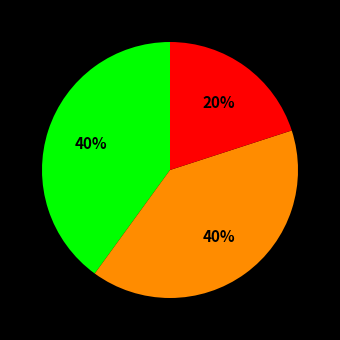

To the nearest percent, what is the difference between the largest and smallest slice percentages?

20%